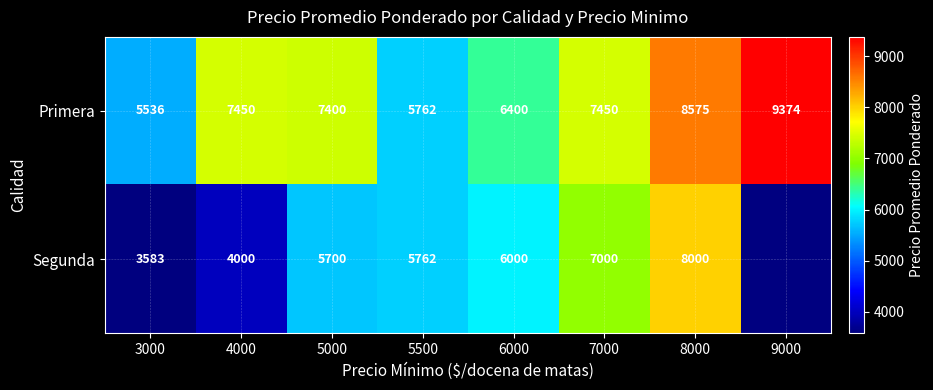

What is the total value across all series at 6000?

12400